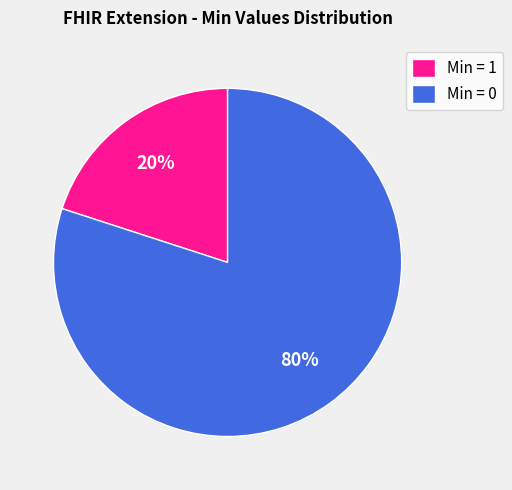

What is the largest slice in the pie chart?

Min = 0